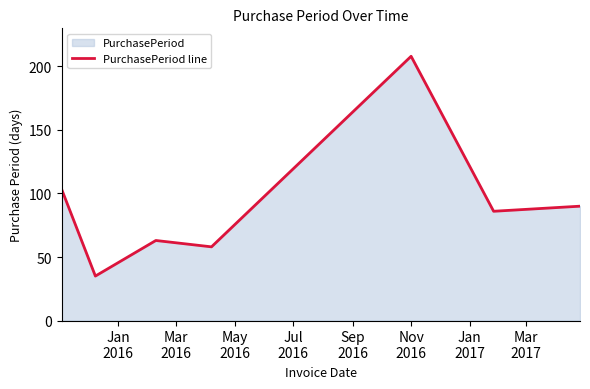

True or false: the data has more than 1 interior local peaks.

True